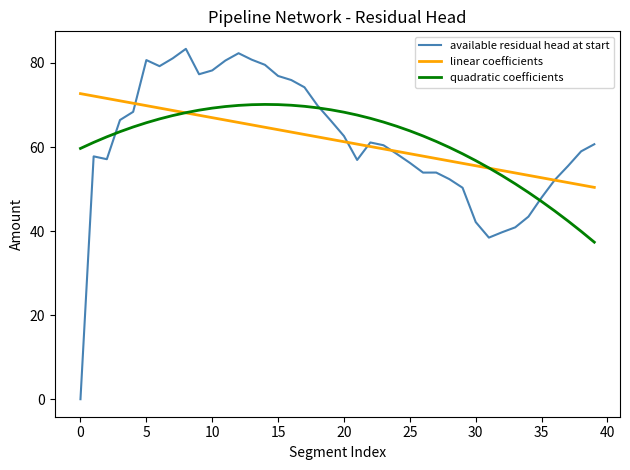

Which series has the largest range (max minus min)?

available residual head at start